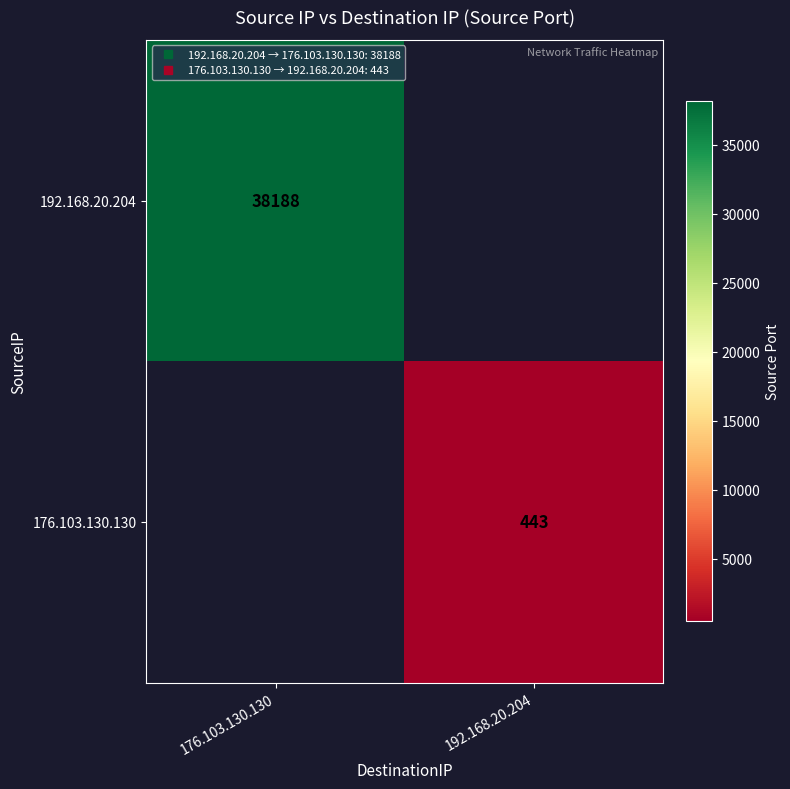

List the labels in order of 192.168.20.204 value, smallest first.

176.103.130.130, 192.168.20.204